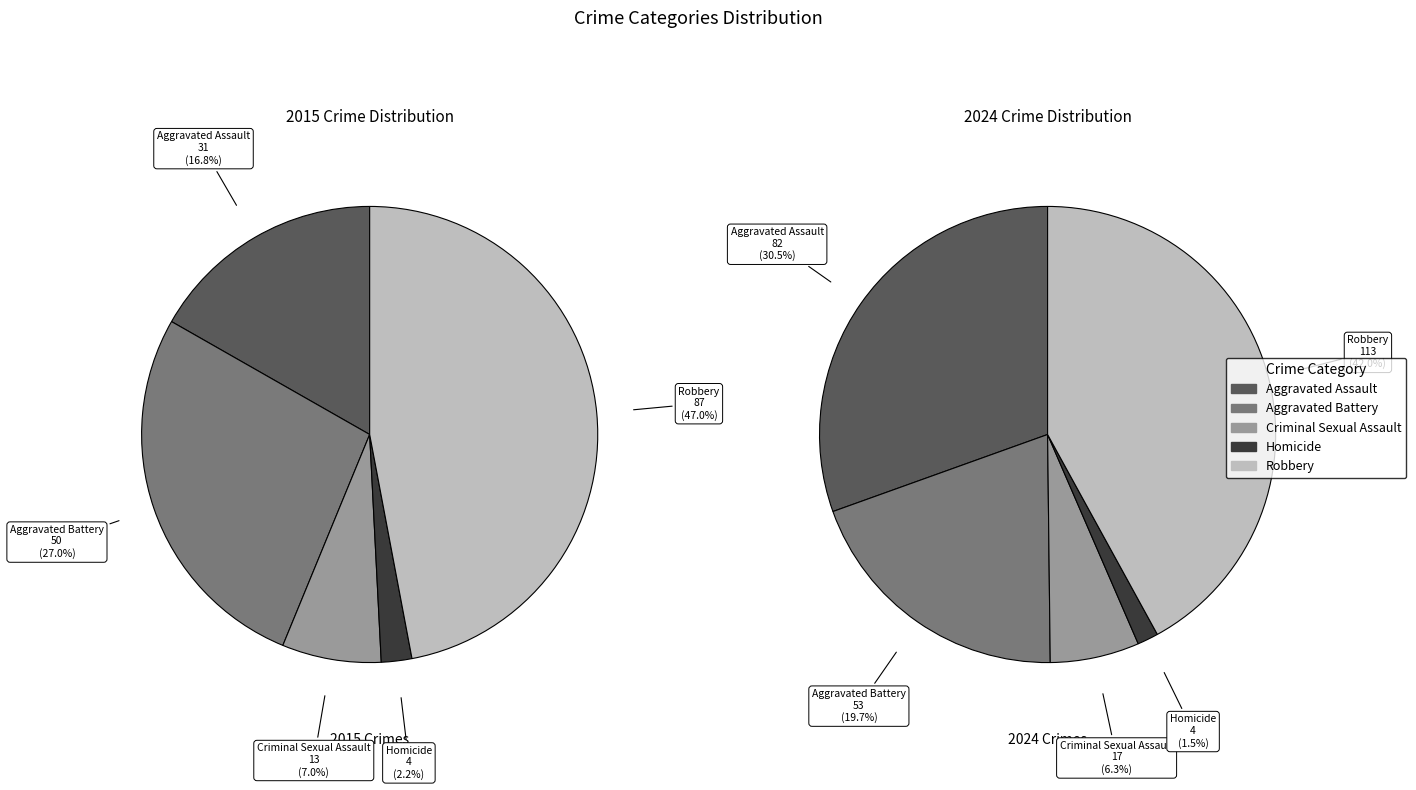

Does Aggravated Assault account for over 50% of the chart?

No